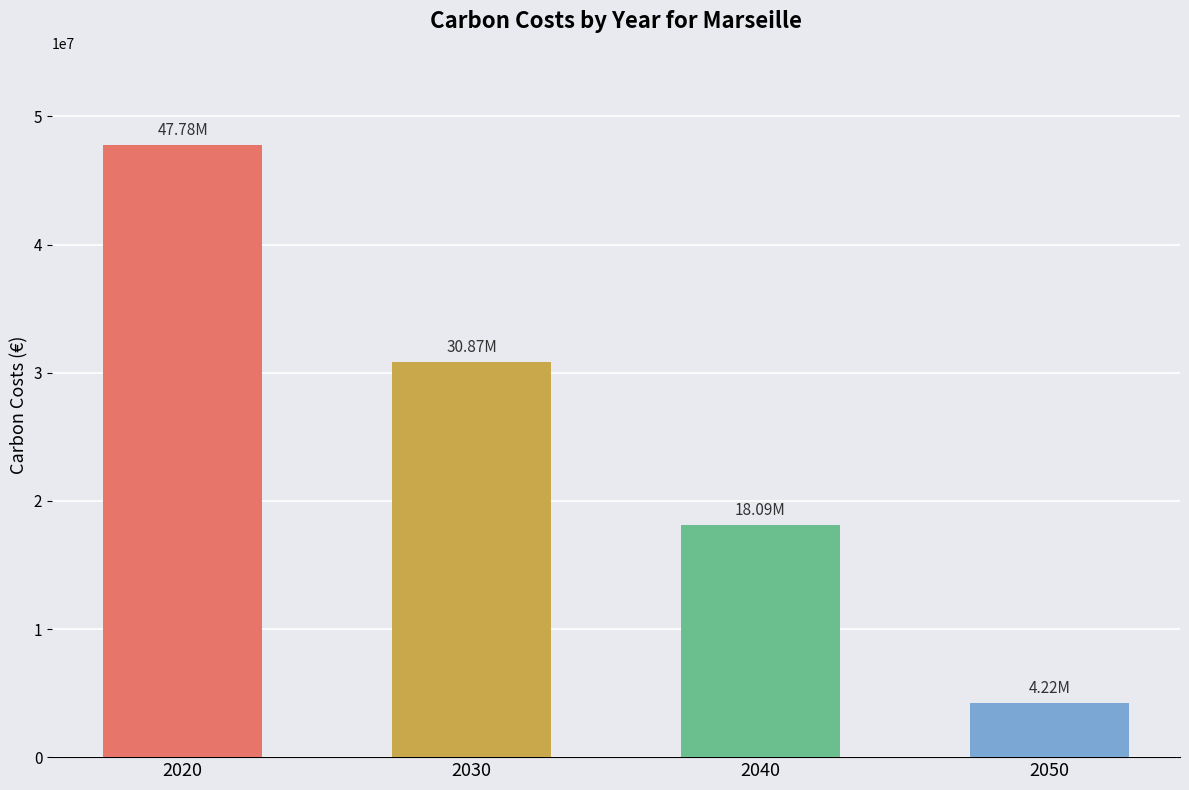

Between 2030 and 2020, which is larger?

2020